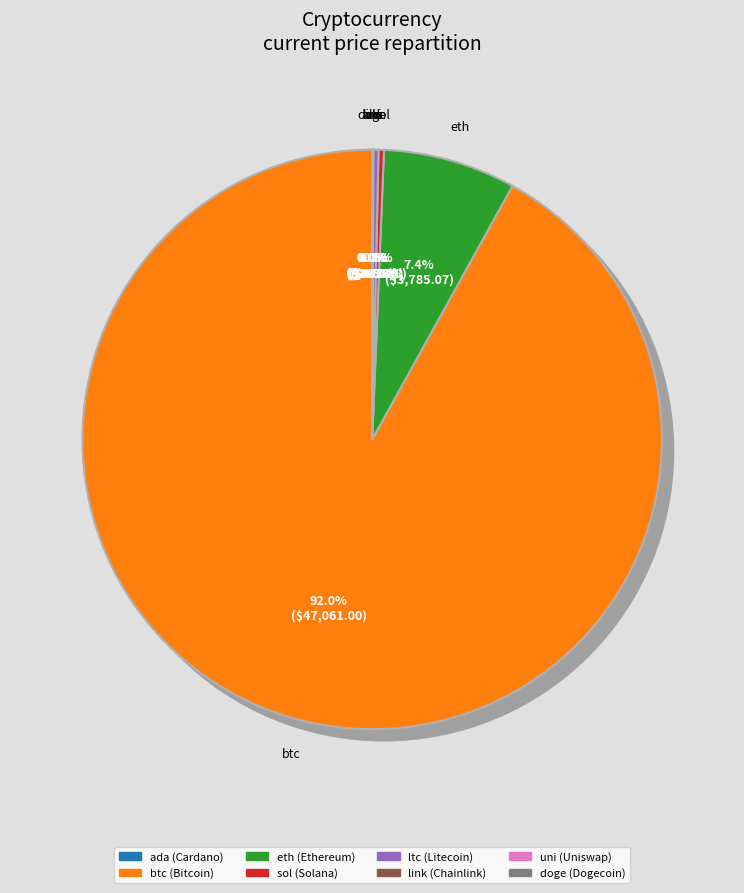

Which category has the biggest portion of the pie?

btc